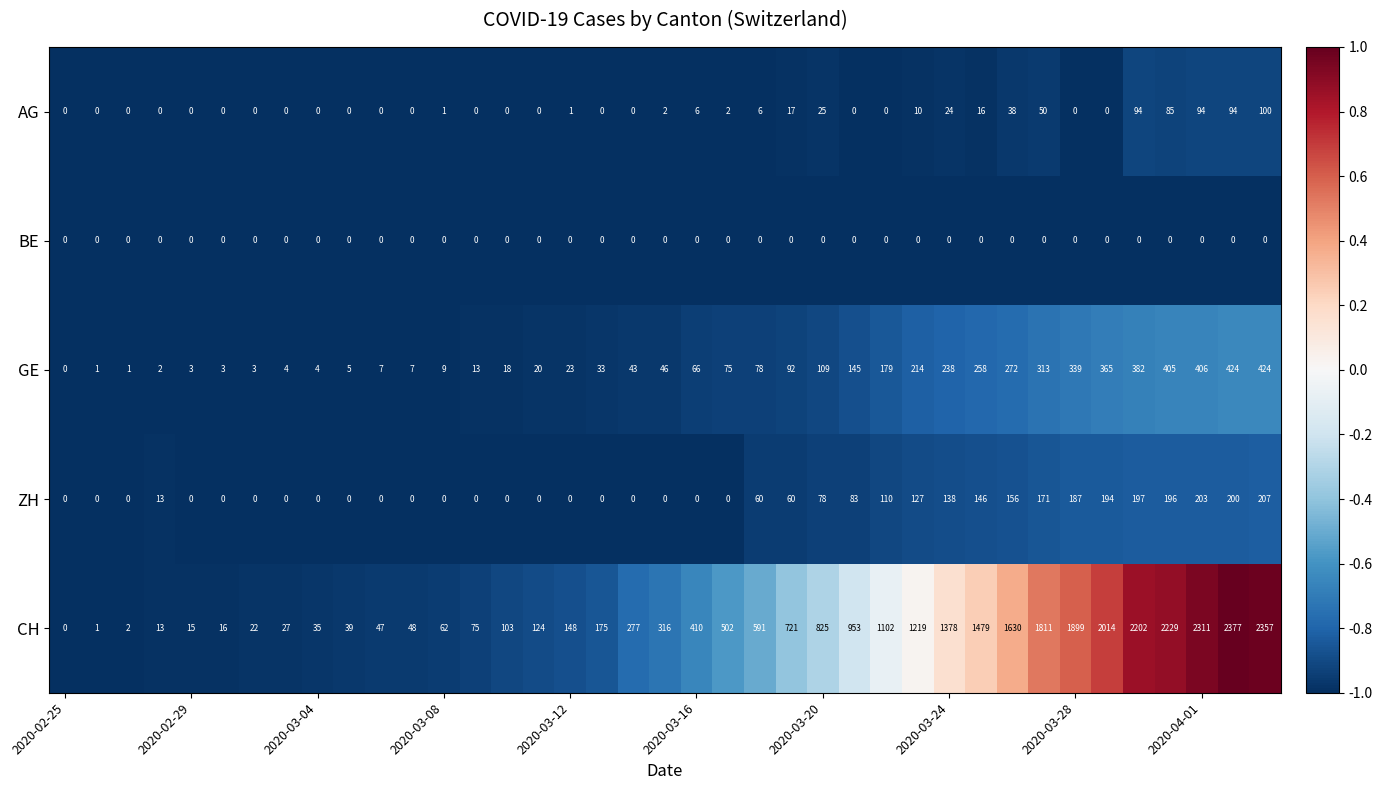

Which series has the largest total across all categories?

CH